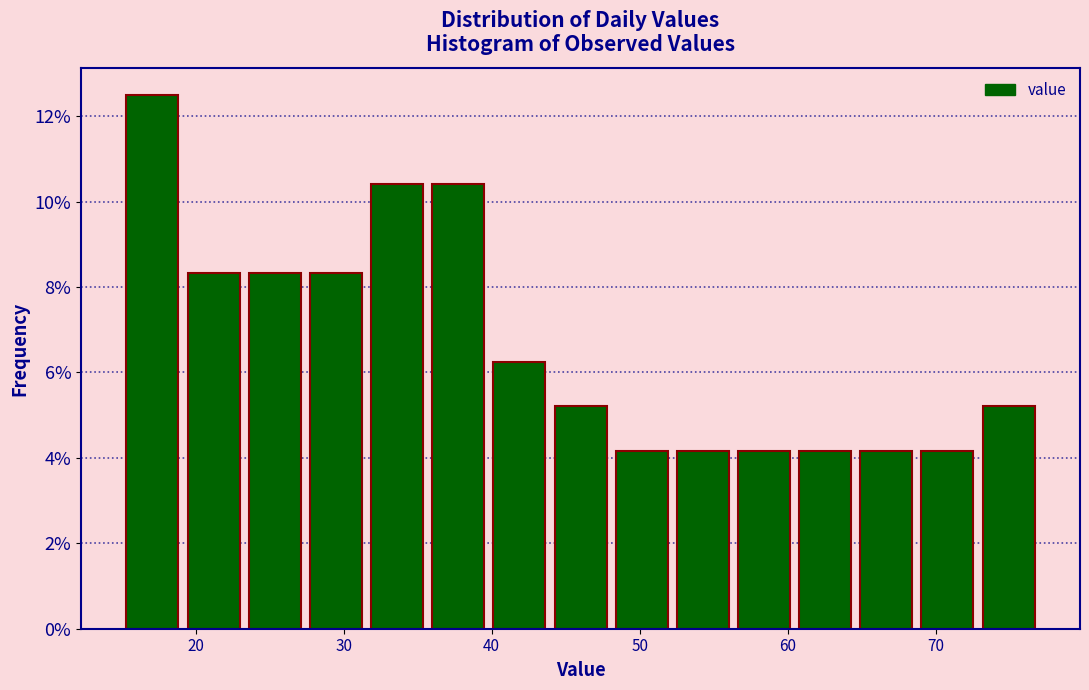

Over which range of the x-axis is the bar tallest?

15 to 19